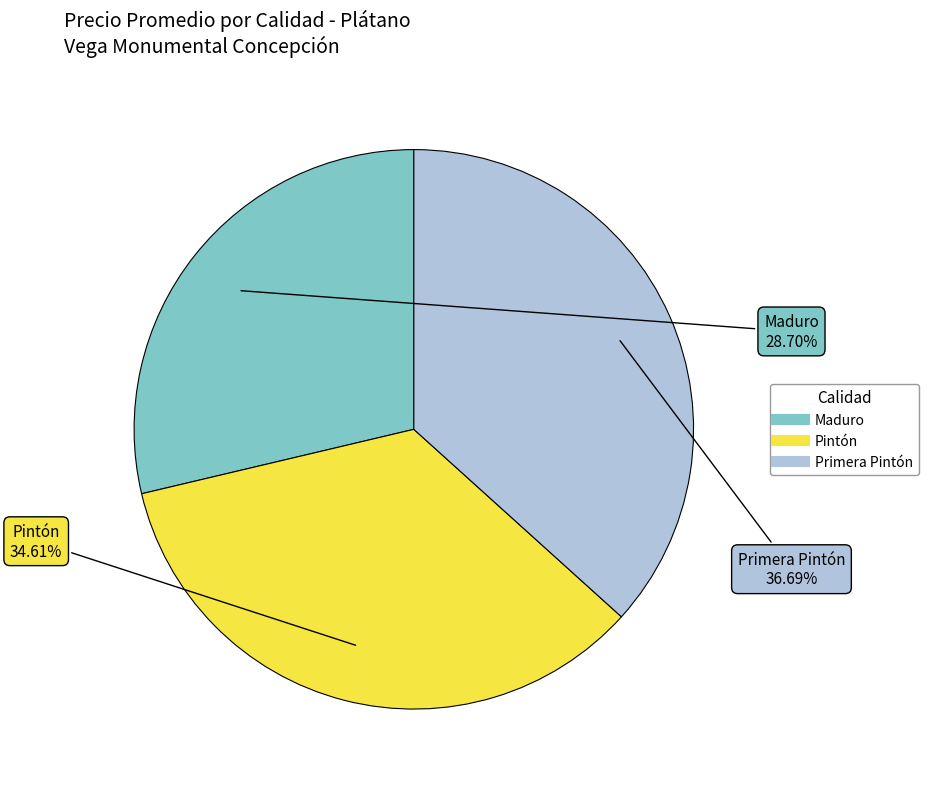

Count the number of slices in the pie.

3